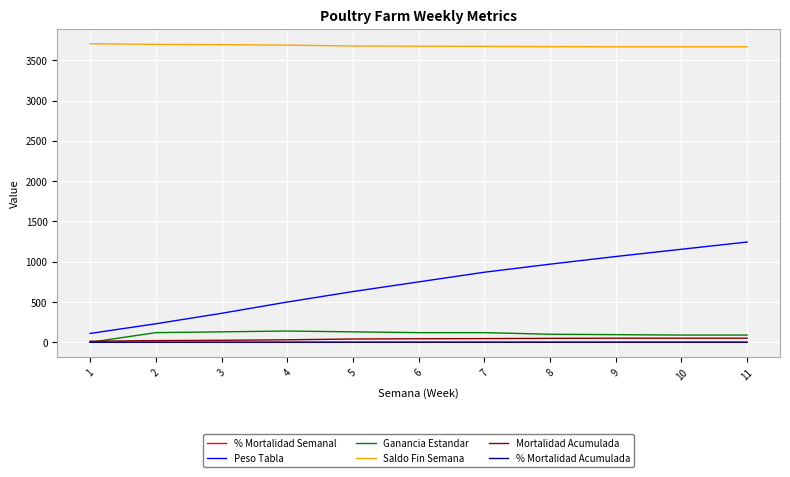

What is the spread (max minus min) of values at 4?

3688.8